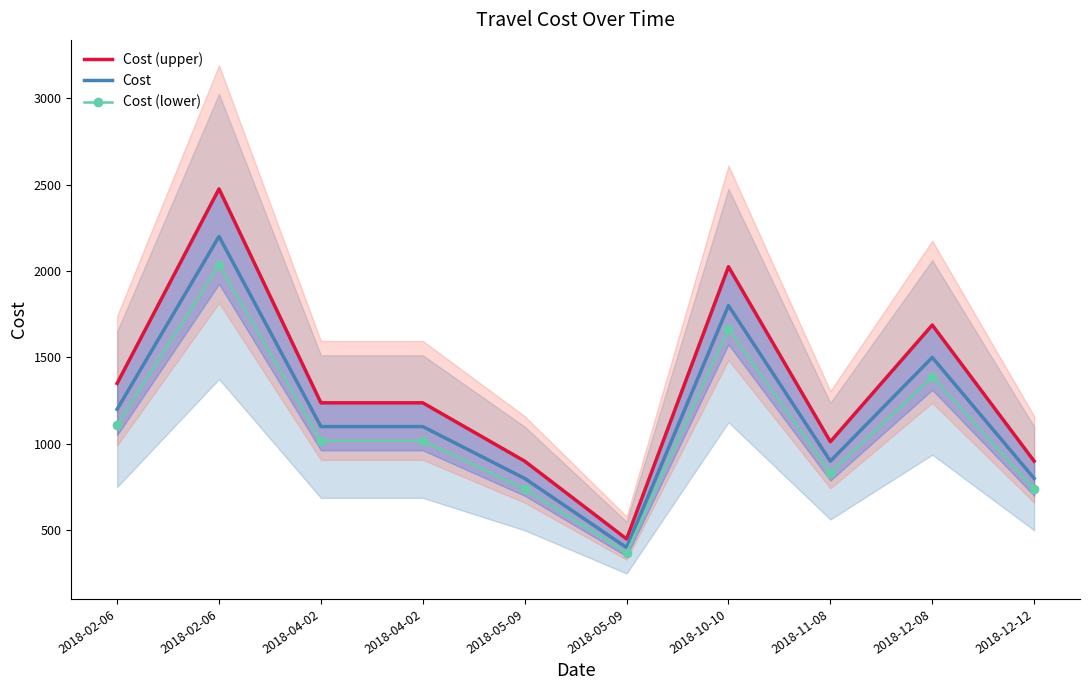

What is the greatest value displayed?

2475.0